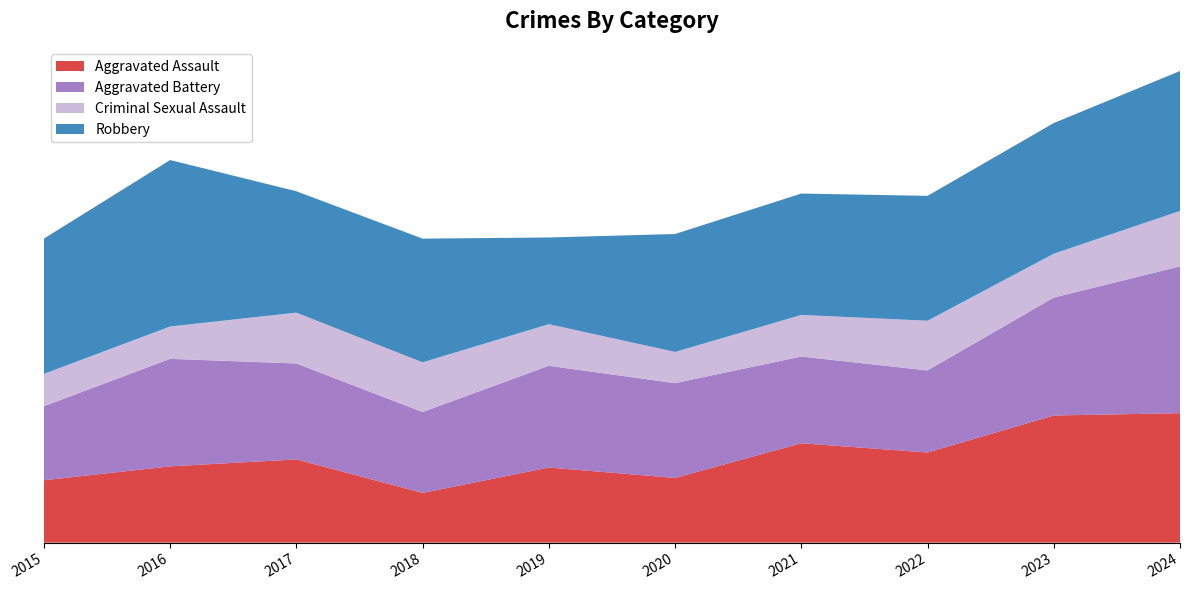

Reading left to right, what are all the values shown in this chart?

Aggravated Assault: 54	66	72	43	65	56	86	78	110	112
Aggravated Battery: 64	93	83	70	88	82	75	71	102	127
Criminal Sexual Assault: 28	28	44	43	36	27	36	43	38	48
Robbery: 117	144	105	107	75	102	105	108	113	121